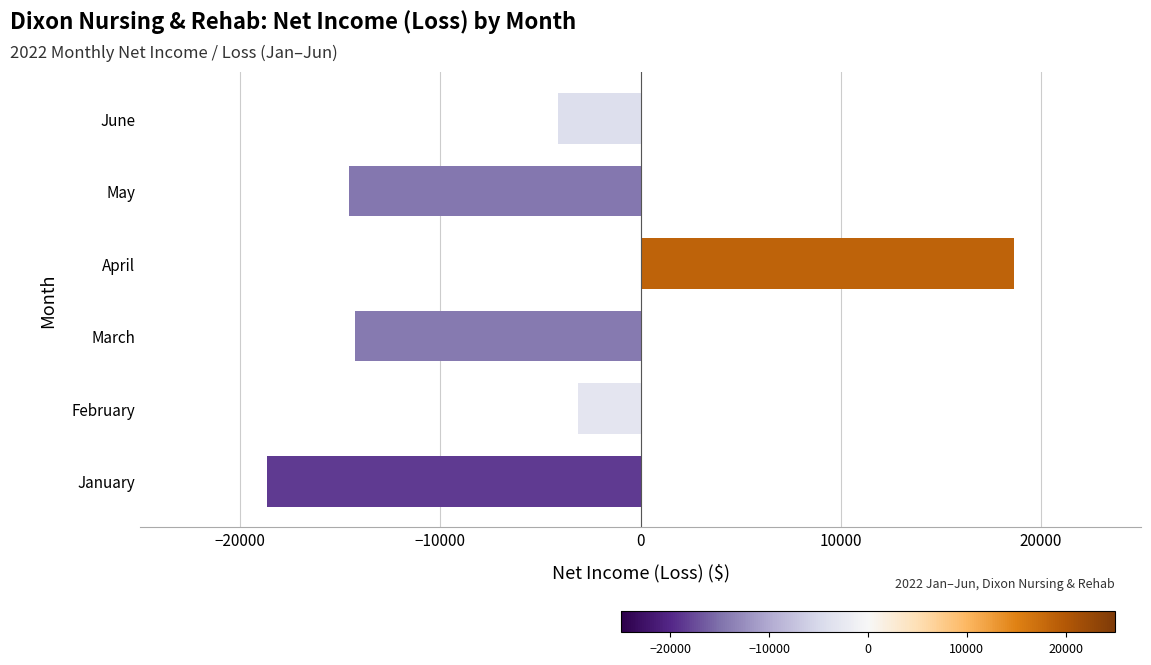

At which label is the value closest to -3?

February